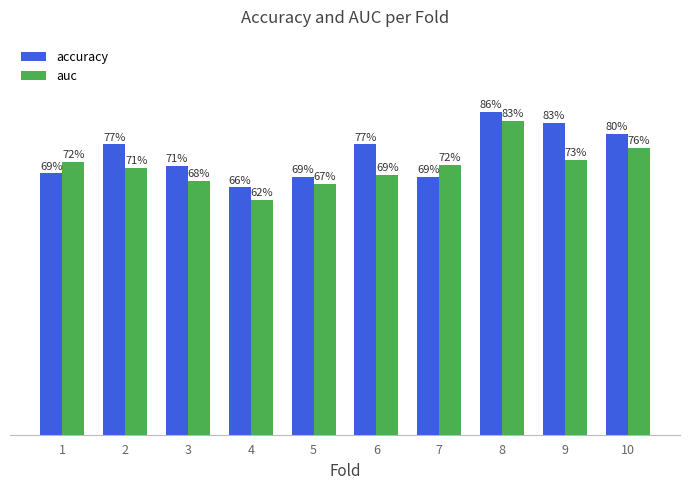

Rank the series at 7 from highest to lowest value.

auc, accuracy